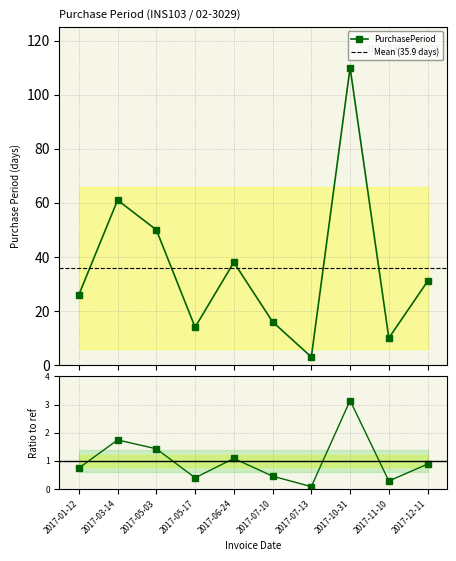

Read the value at 2017-07-13.

3